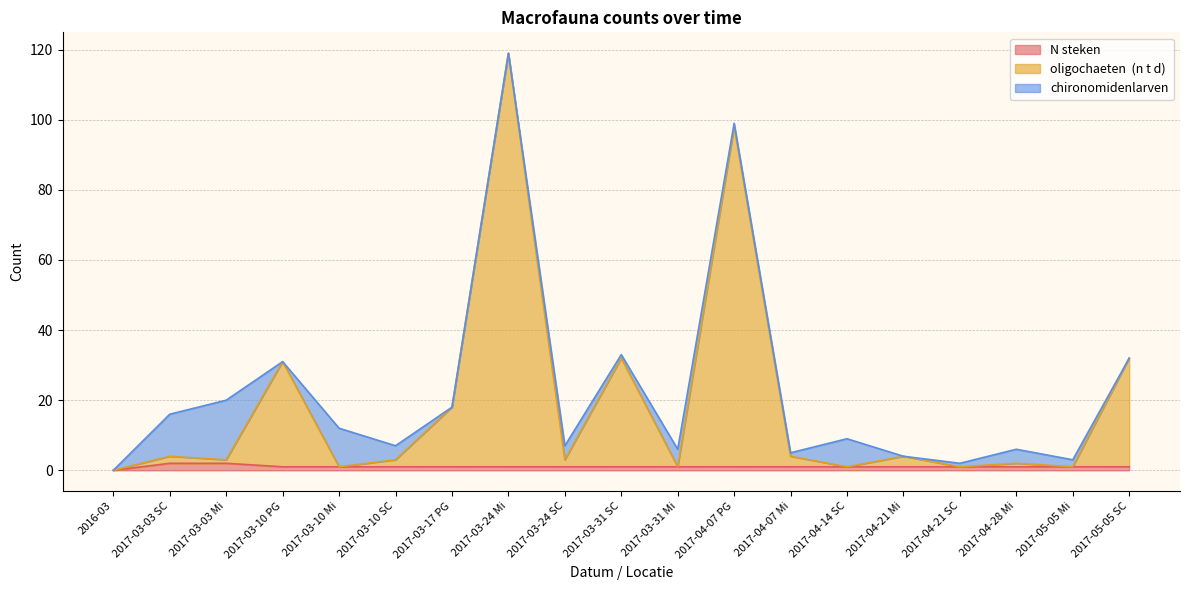

The N steken series shows 1 at 2017-04-21 Mi. True or false?

True